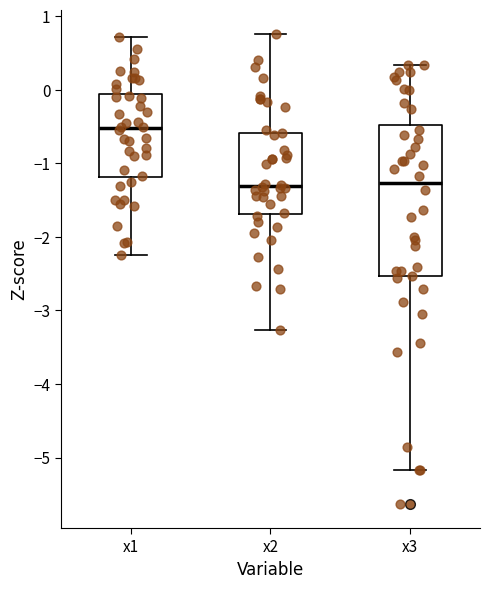

Where is the upper edge of the box for x3 on the y-axis? The values are not printed on the chart, so give them approximately, as read against the axis.

-0.5